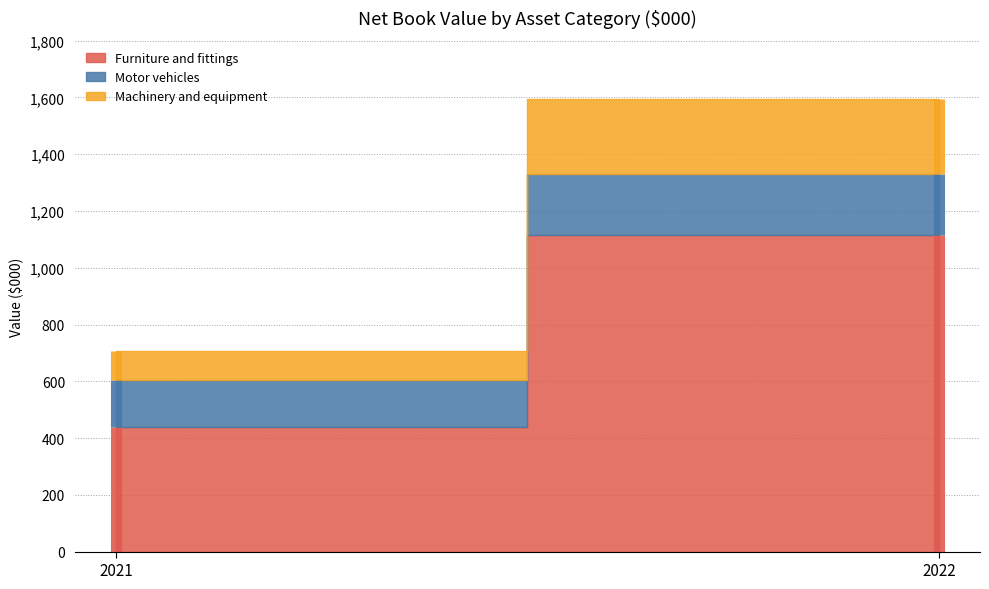

What is the total value across all series at 2022?

1594